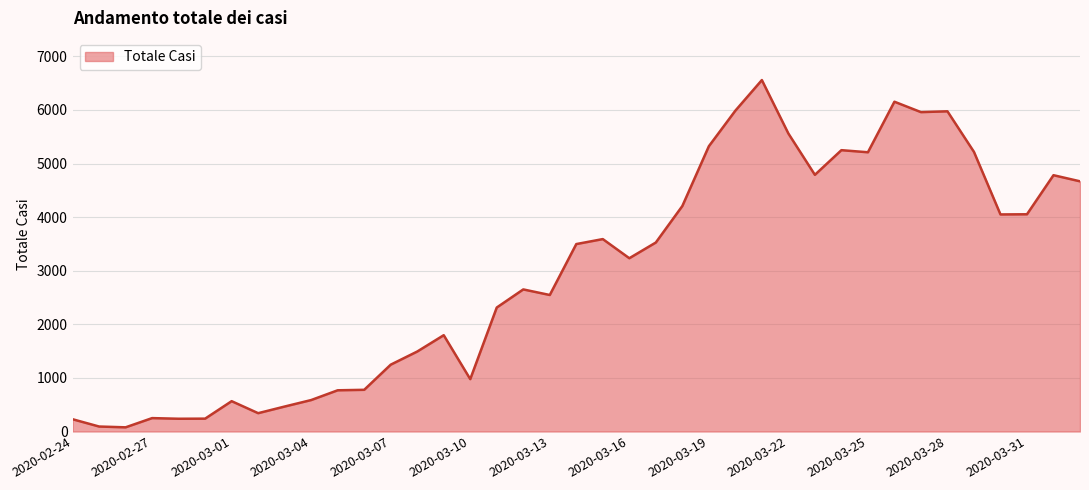

How many lines are shown in the chart?

1